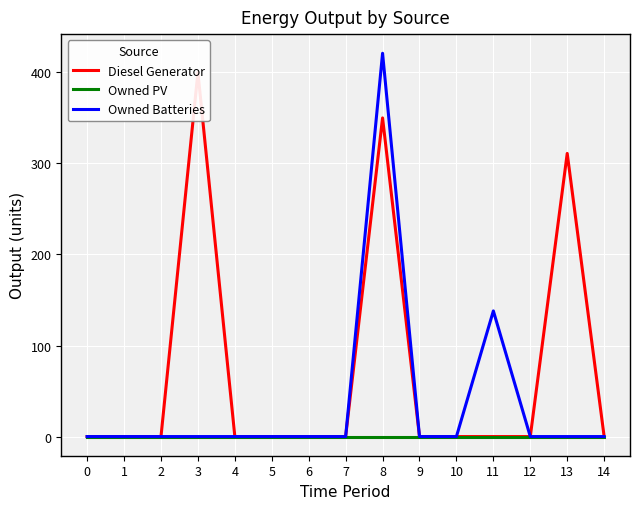

True or false: Owned Batteries and Owned PV cross at least once.

False